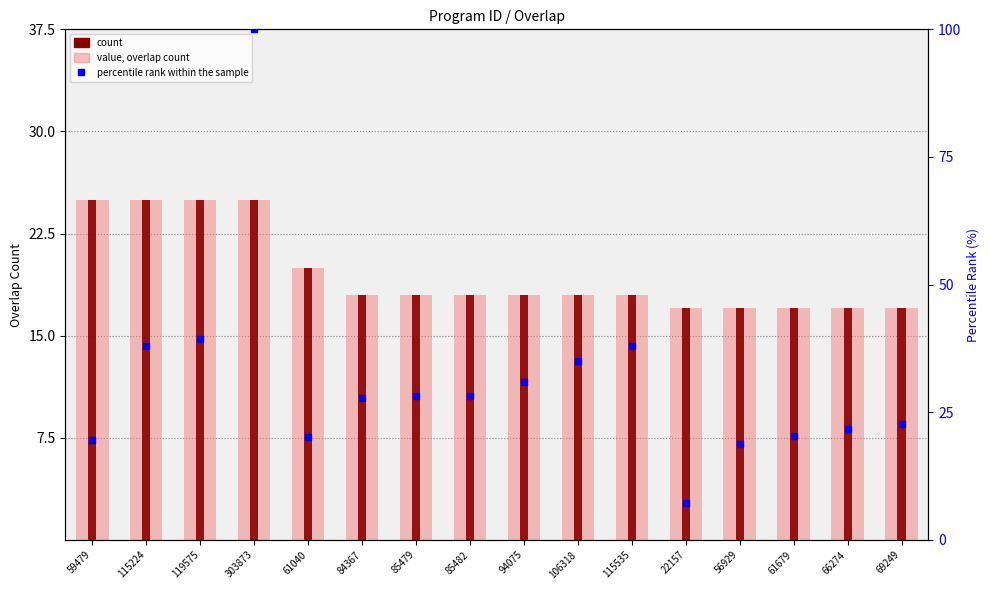

At which category is the sum across all series the highest?

303873